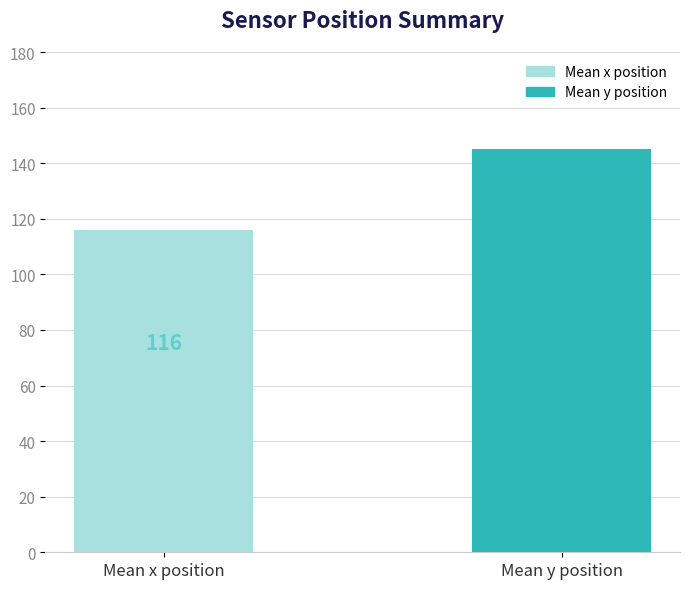

What position from the left is Mean x position?

1